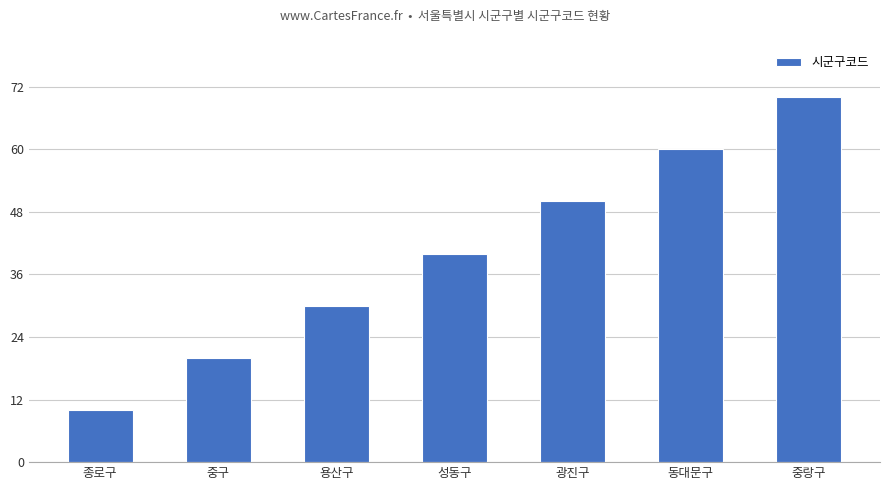

What is the value of the 2nd bar from the left?

20